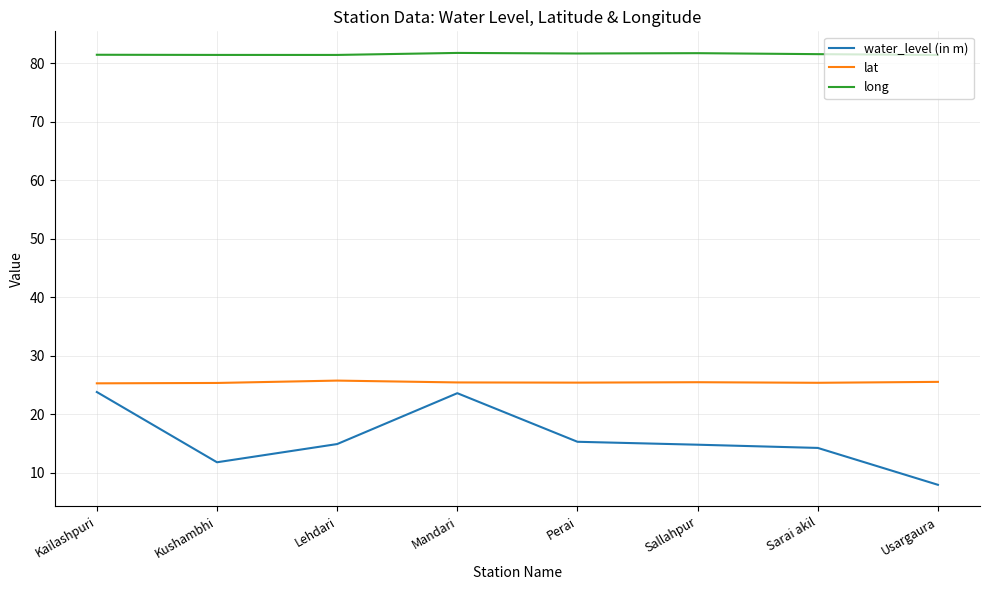

Between Kailashpuri and Lehdari, which series saw the biggest shift?

water_level (in m)